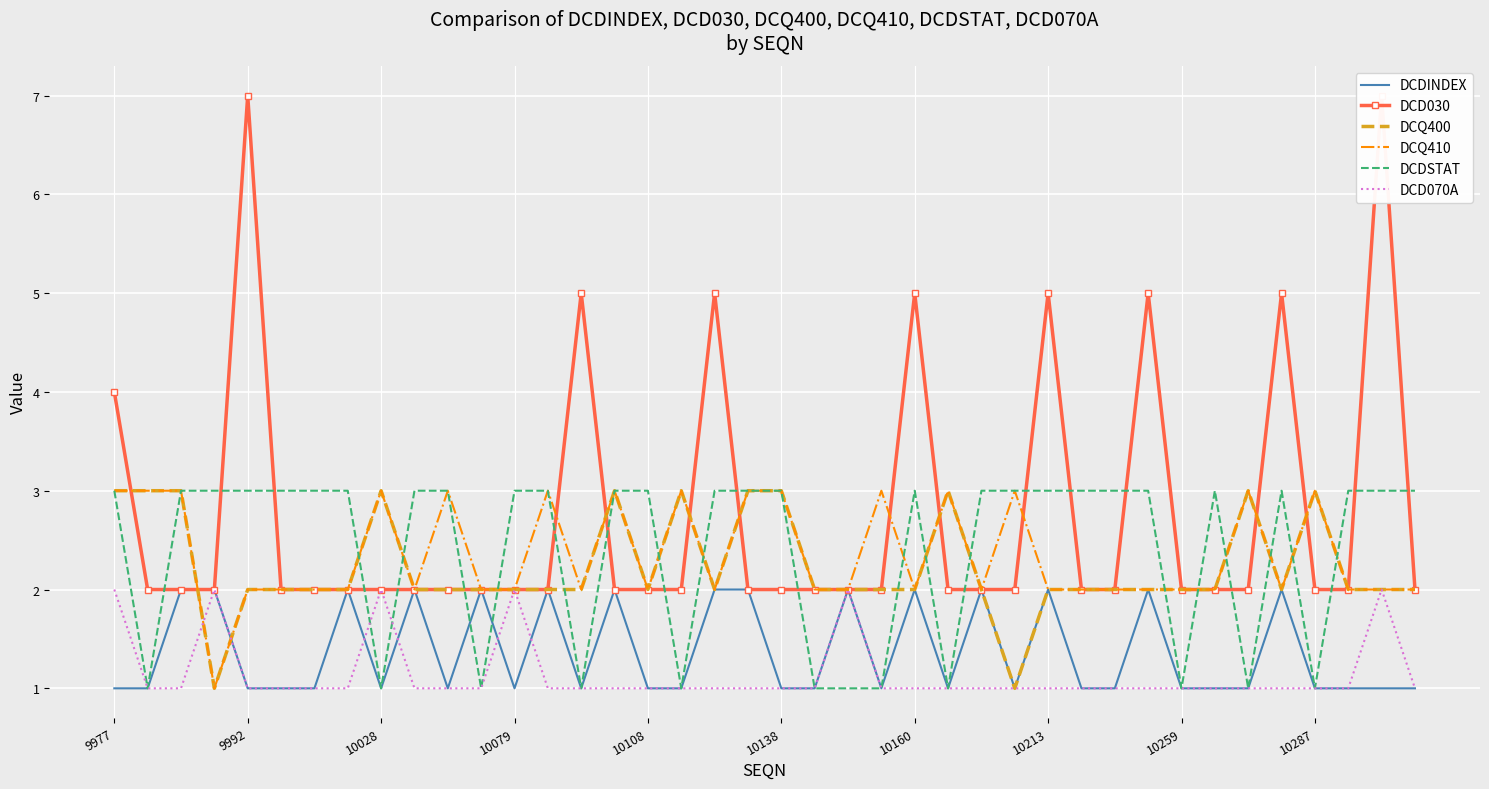

Which series has the widest spread of values?

DCD030